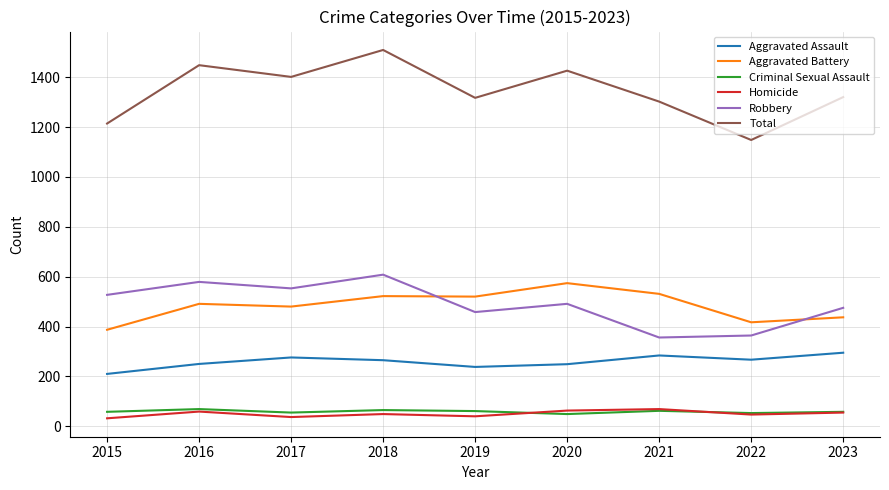

Which series has the largest total across all categories?

Total